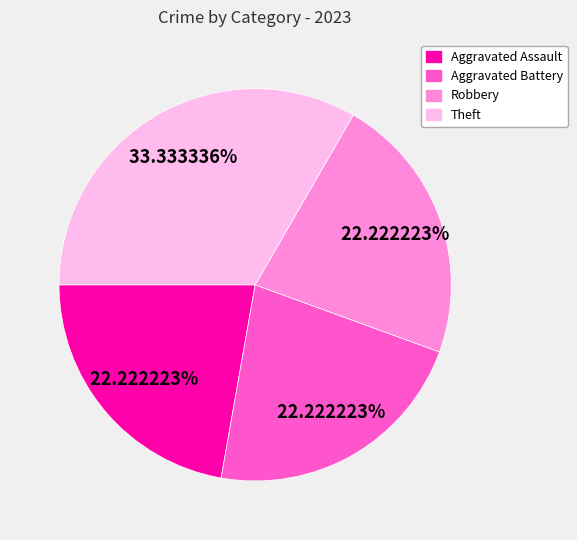

Is it true that Aggravated Assault is 22% of the pie?

True